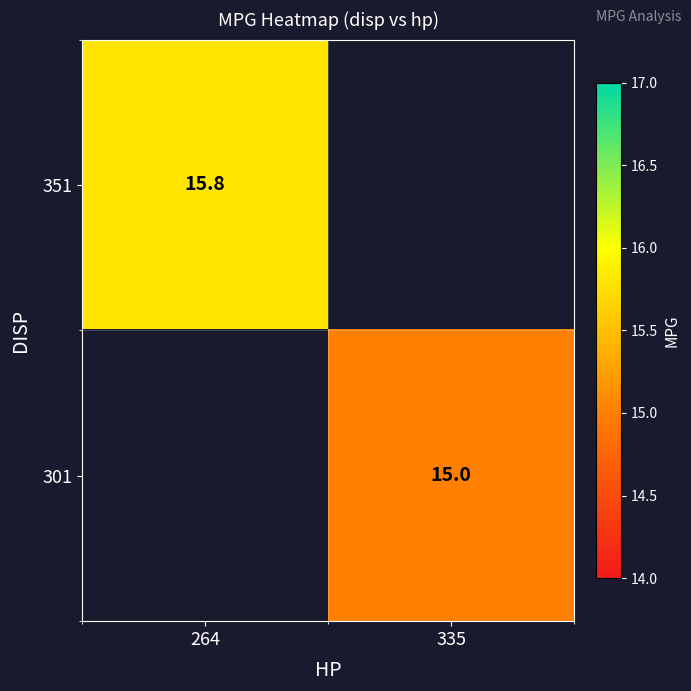

Is it true that 301 equals 15.0 at 335?

True